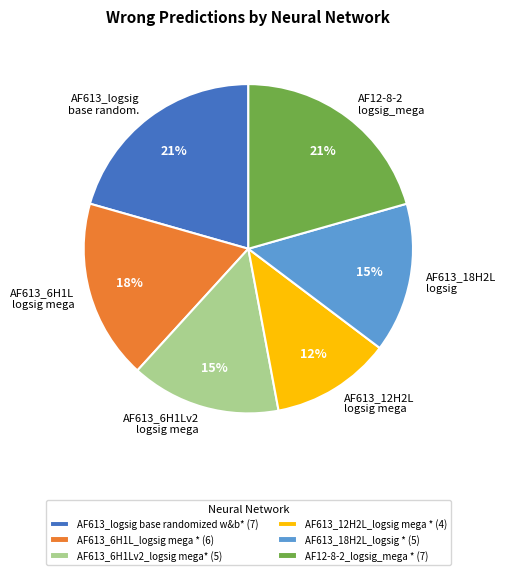

What is the change in value from AF613_12H2L_logsig mega * to AF12-8-2_logsig_mega *?

+3